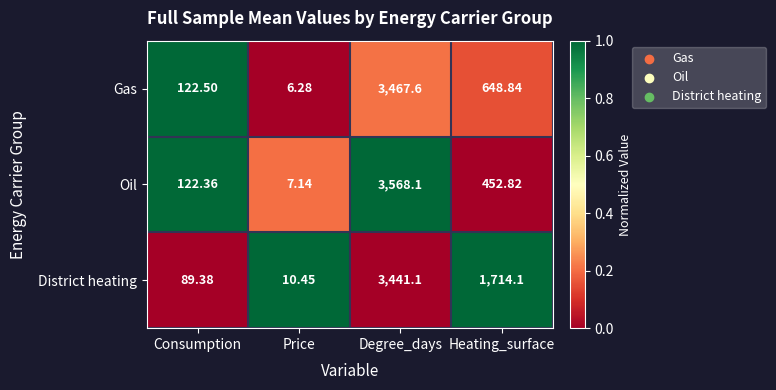

List the series in order of their peak value, lowest first.

District heating, Gas, Oil